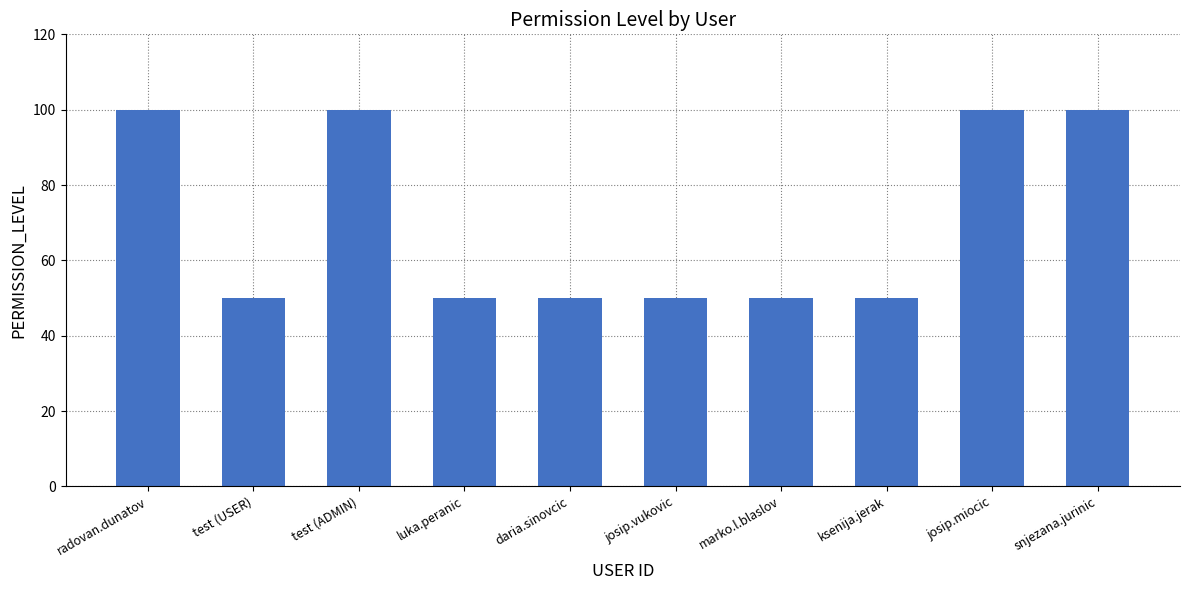

What is the difference between the maximum and minimum values?

50